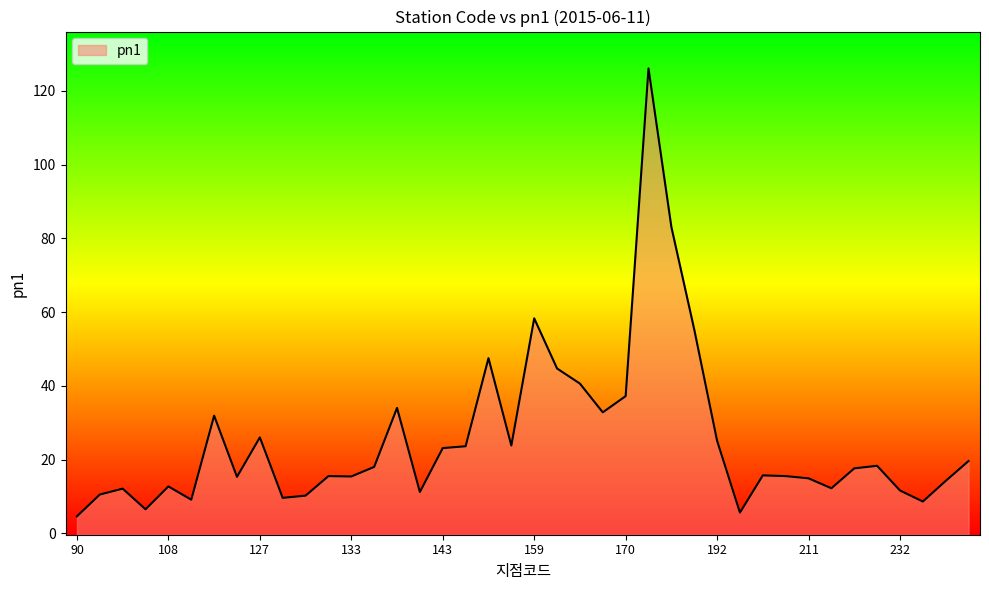

What is the ratio of the value at 201 to the value at 105?

0.9